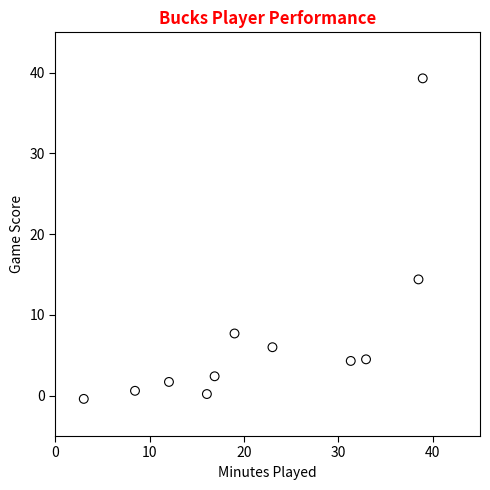

What Y value in the scatter plot is closest to 19?

14.4